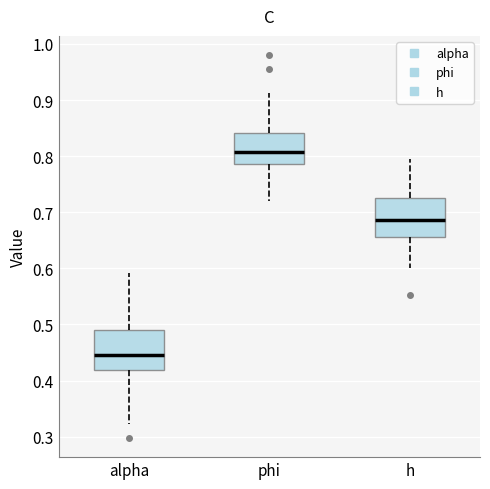

Which box has the highest median line?

phi